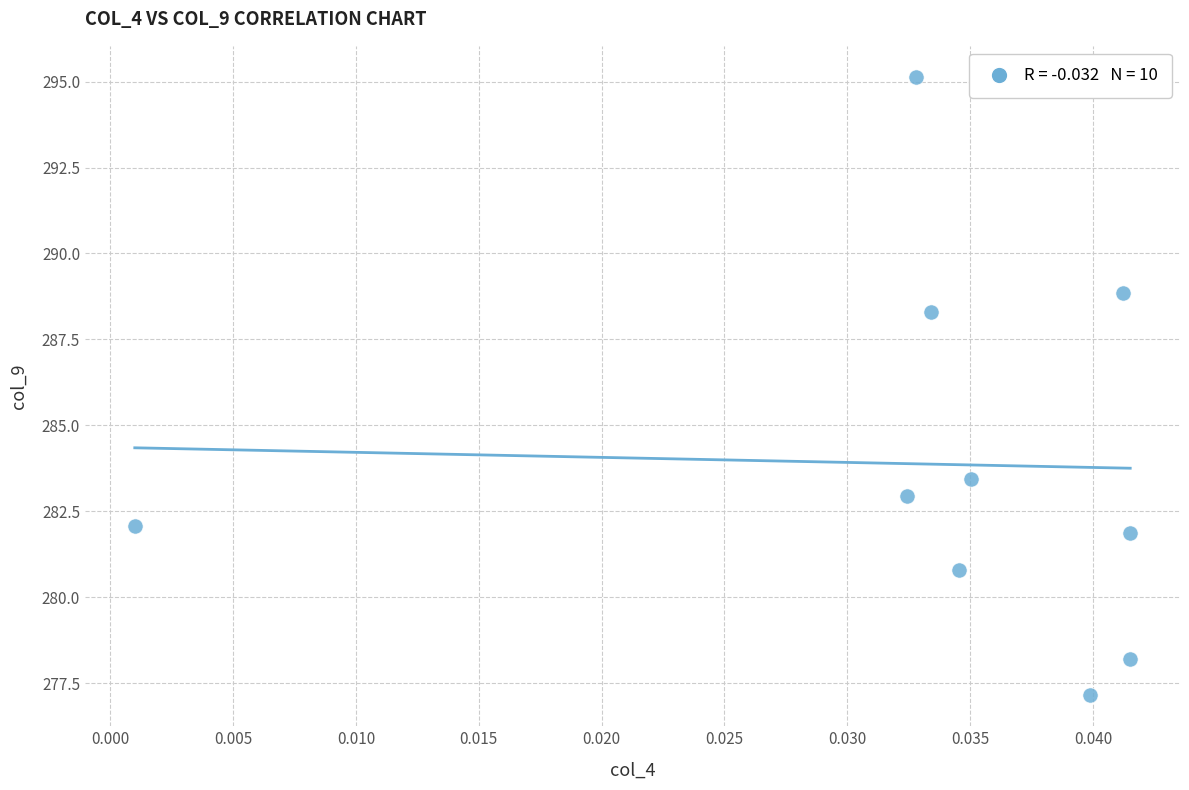

What is the average Y value?

283.9